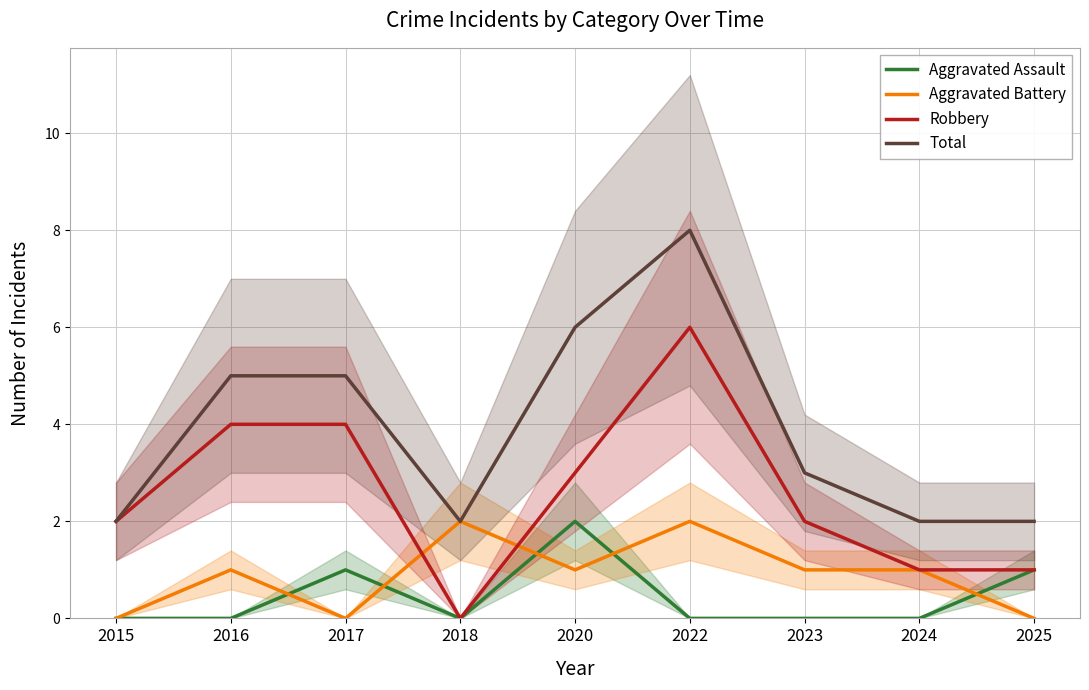

What are all the series names shown in the legend?

Aggravated Assault, Aggravated Battery, Robbery, Total